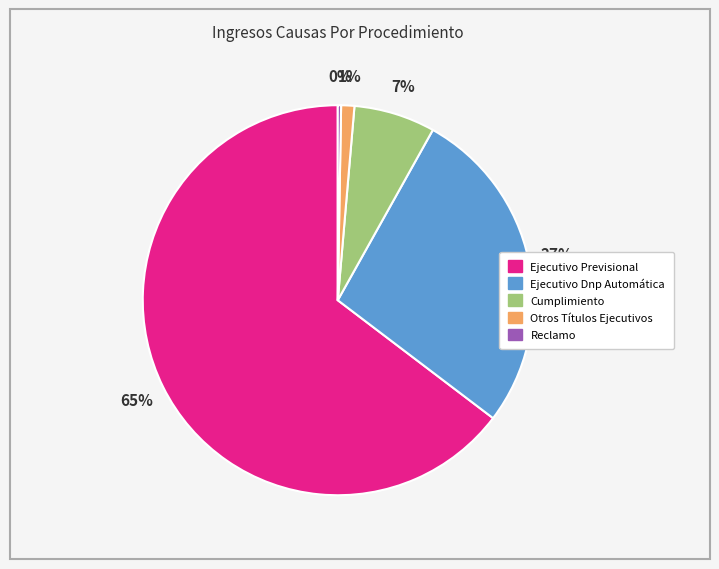

Which category has the biggest portion of the pie?

Ejecutivo Previsional